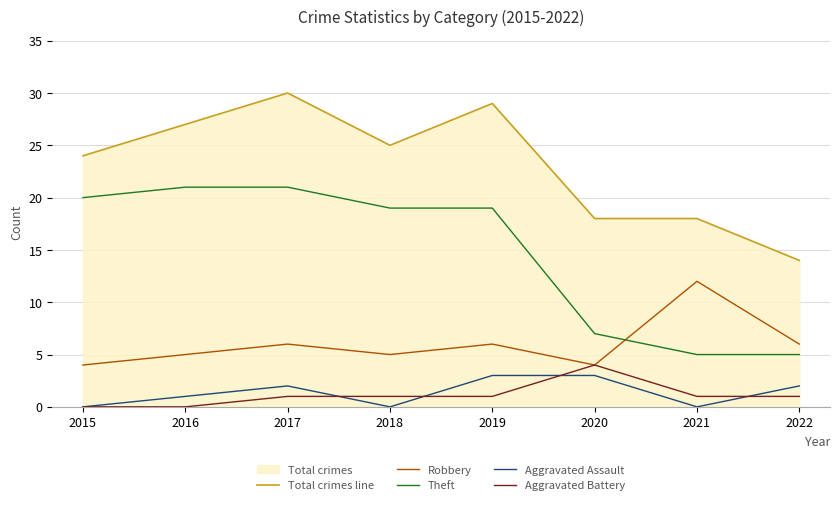

The Aggravated Assault series shows 0 at 2021. True or false?

True